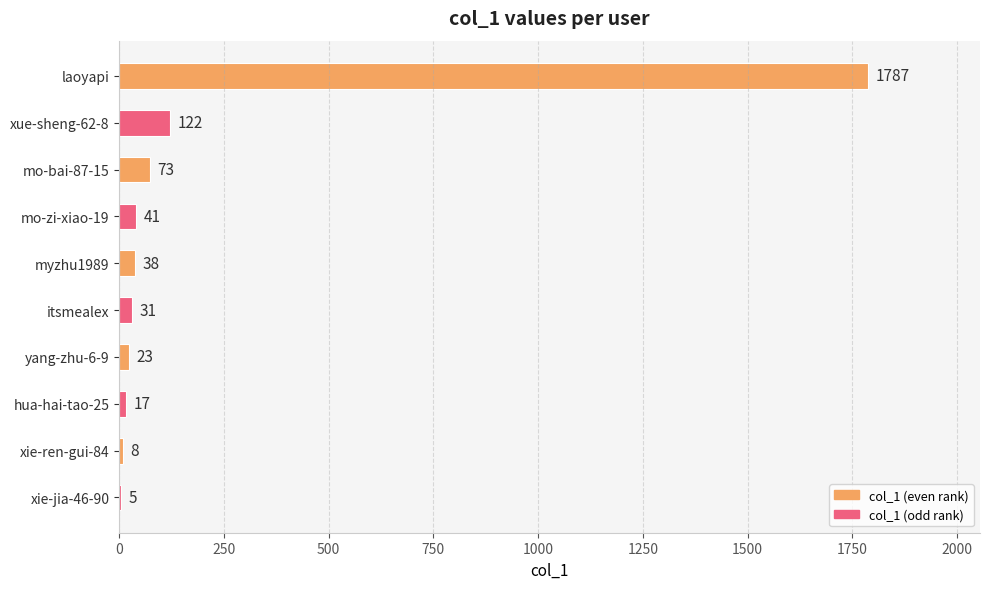

Where is the data nearest to the value 896?

xue-sheng-62-8